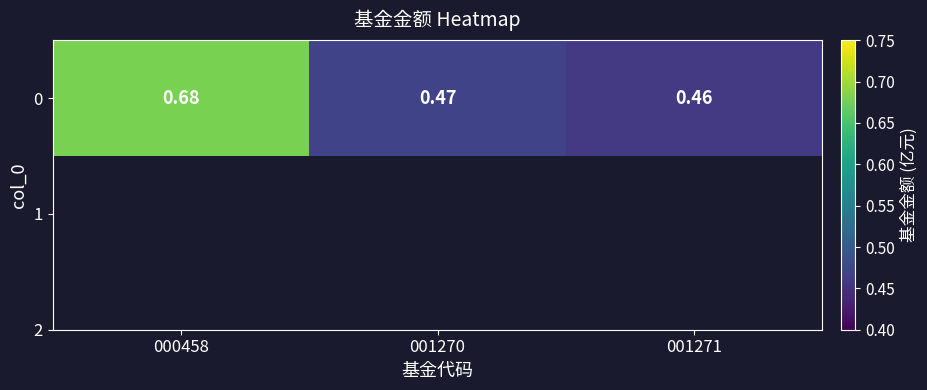

At which category does the chart reach its minimum across all series?

001271